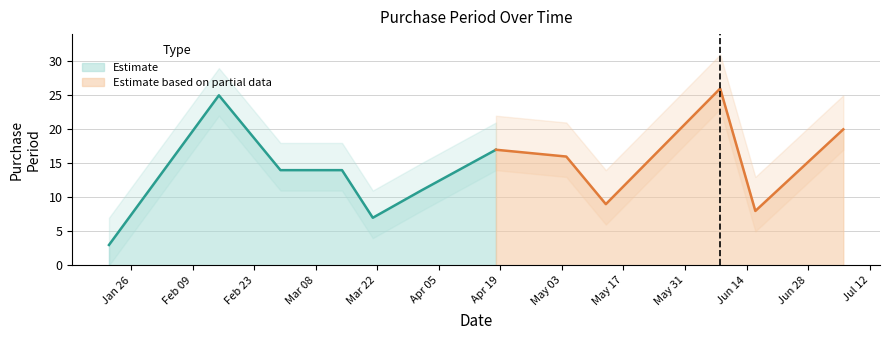

How many data points does each series have?

12